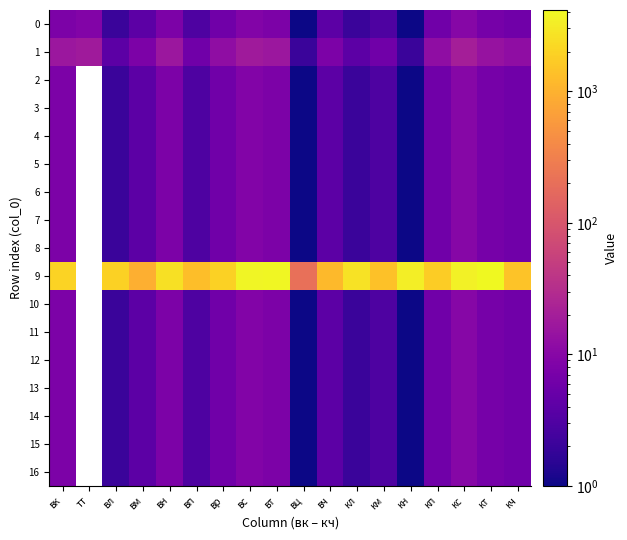

The 9 series shows 809.5 at вп. True or false?

False